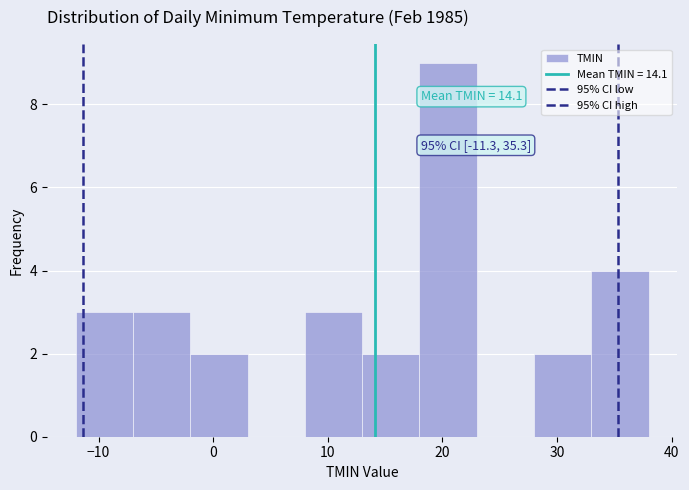

Over which range of the x-axis is the bar tallest?

18 to 23